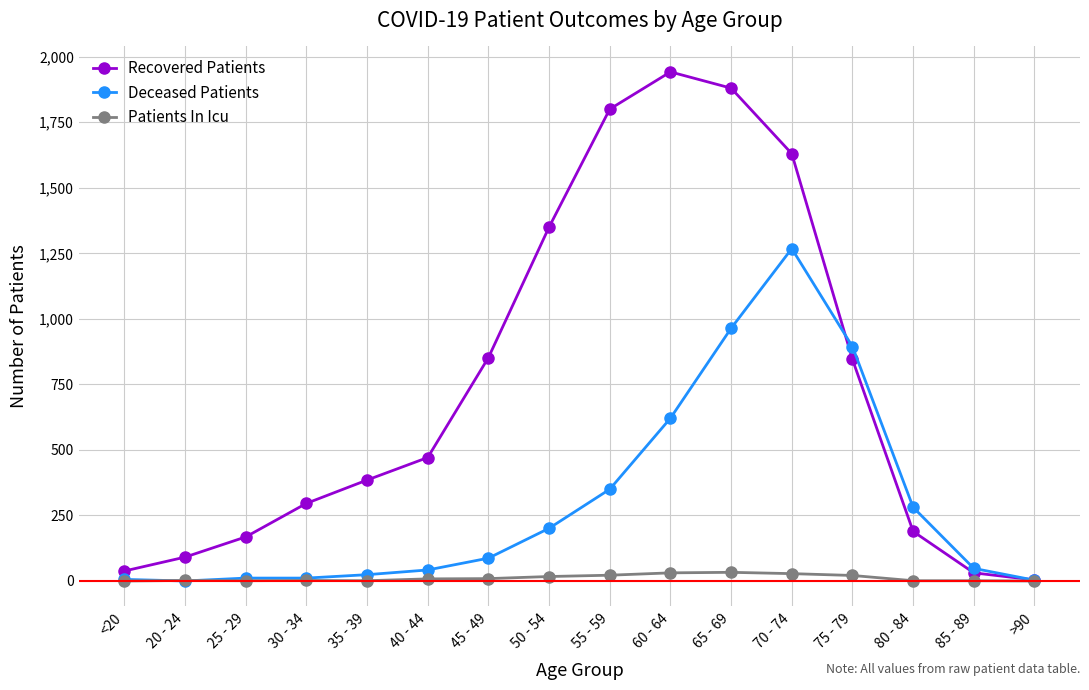

Which series has the largest range (max minus min)?

Recovered Patients